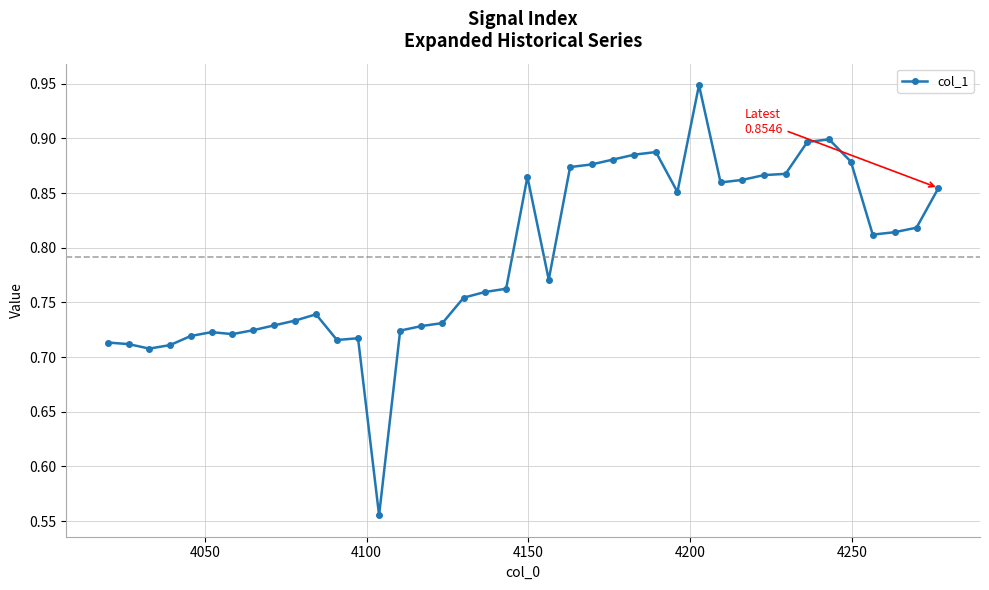

Count the values in the range 0 to 1.

40